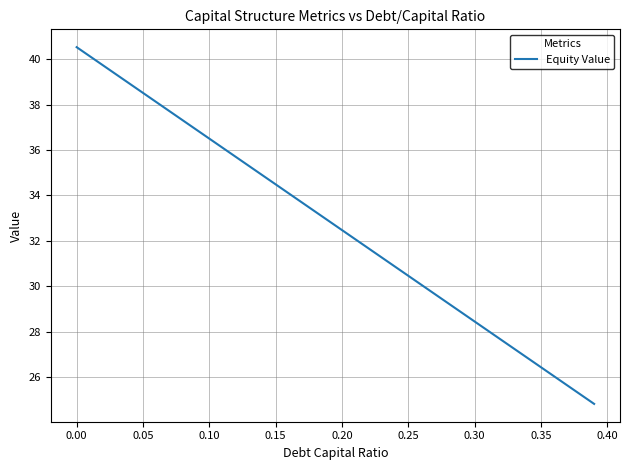

What is the difference between the maximum and minimum values?

15.7